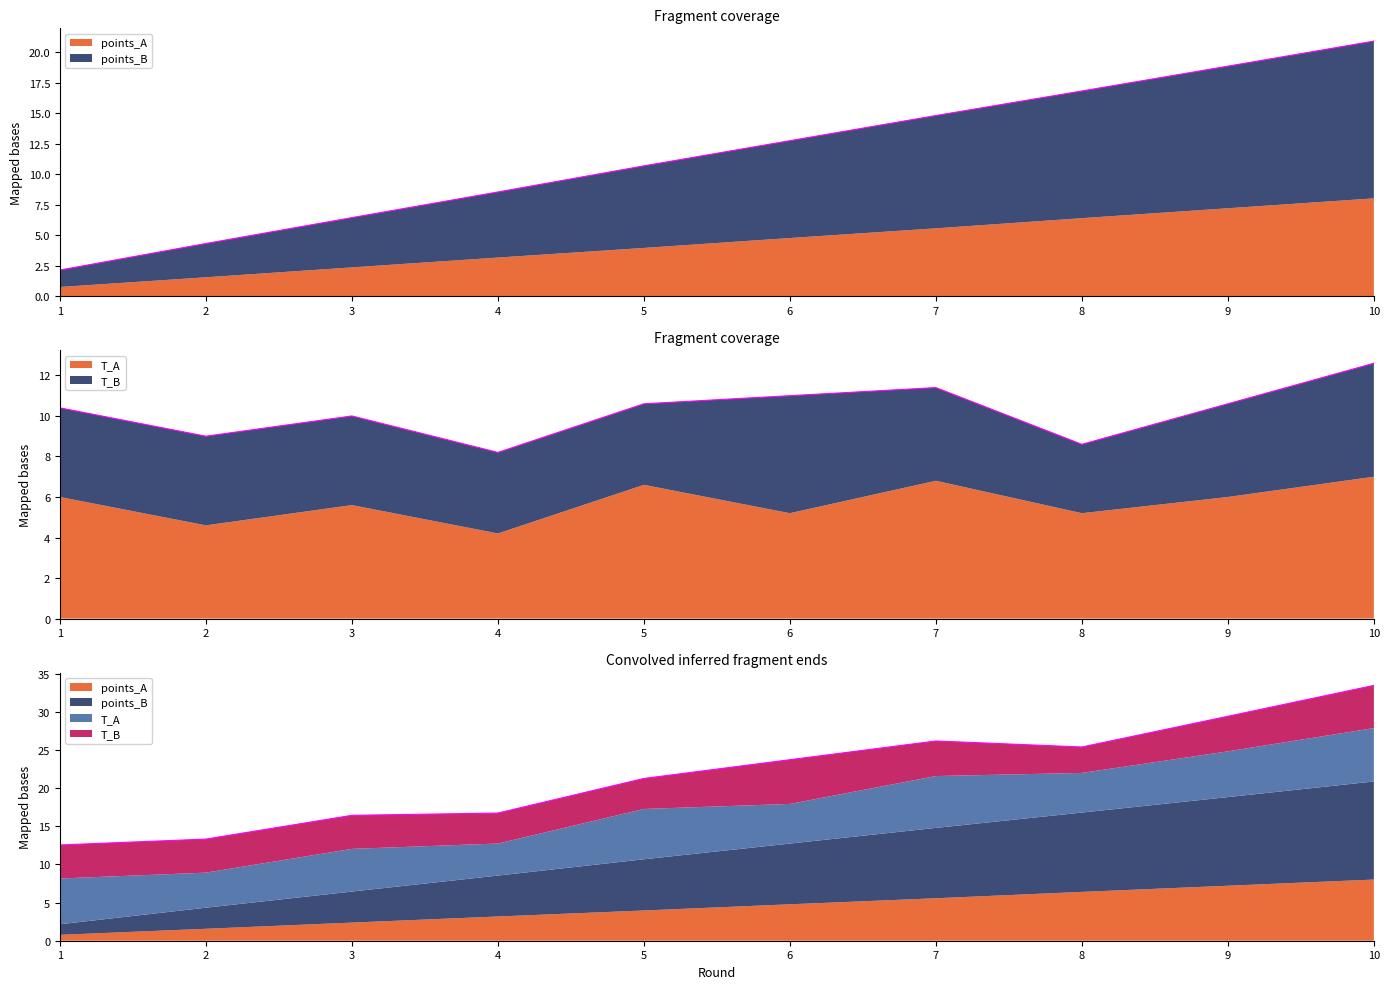

True or false: points_B and points_A cross at least once.

False